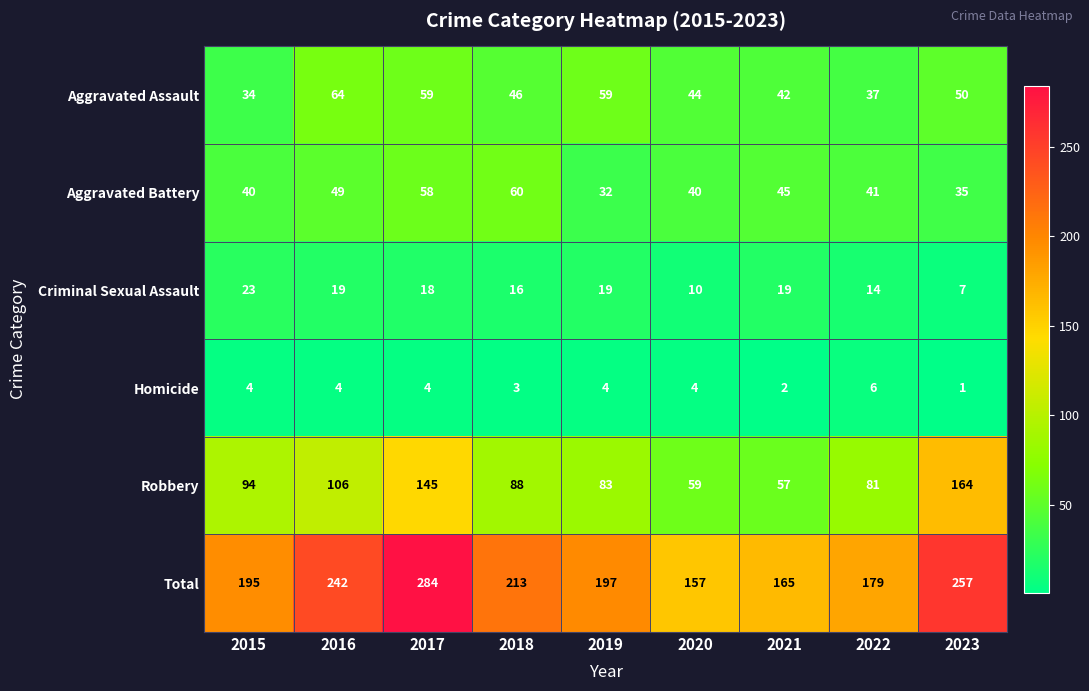

At which label is Robbery closest to 110?

2016